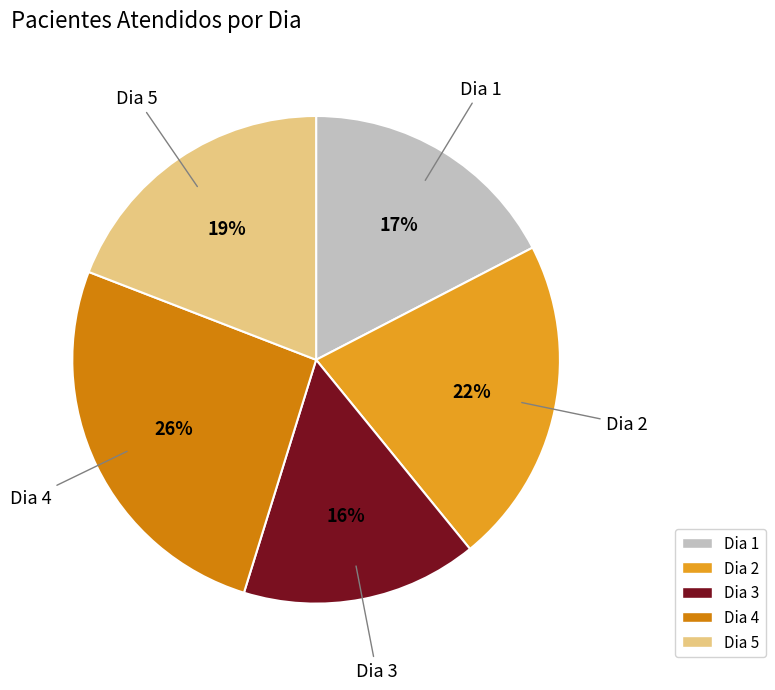

To the nearest percent, what is the difference between the largest and smallest slice percentages?

10%